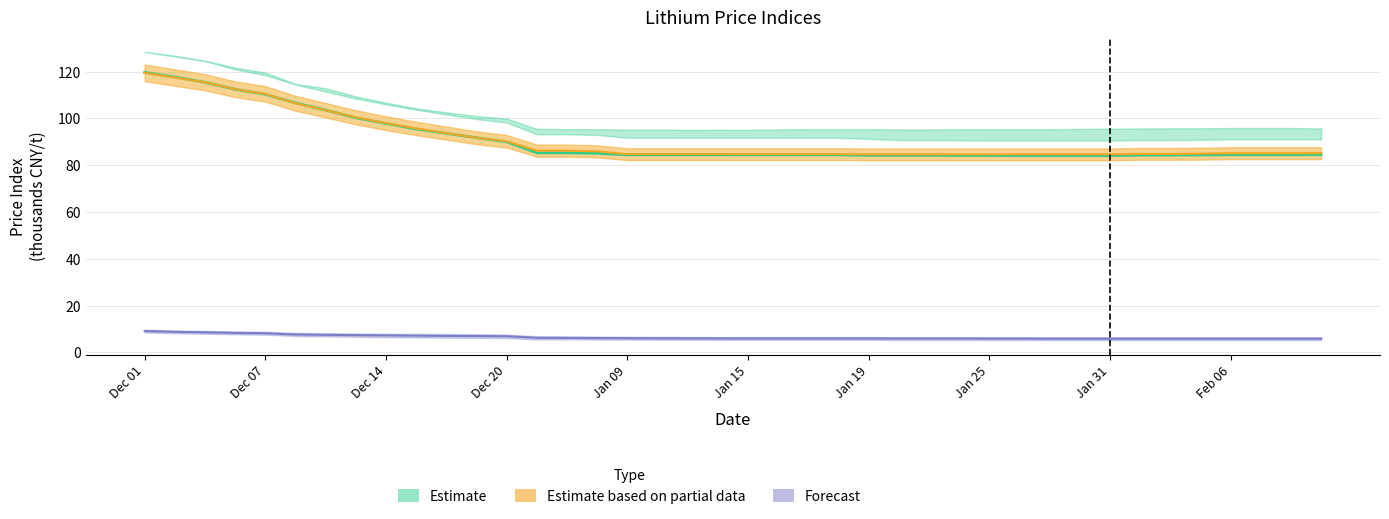

The value of Lithium Hydroxide Idx at Jan 22 is 32.0. True or false?

False